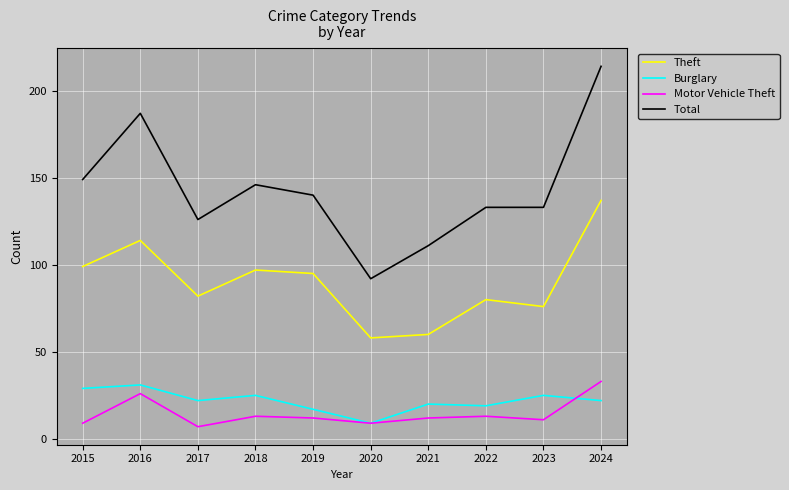

What is the difference between the maximum and minimum values in the Burglary series?

22